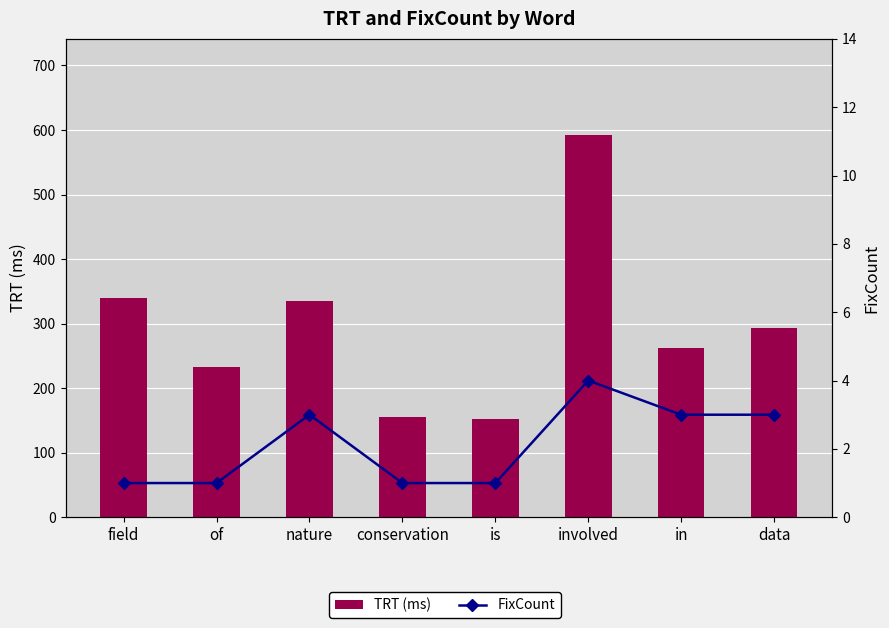

Between involved and data, which series saw the biggest shift?

TRT (ms)